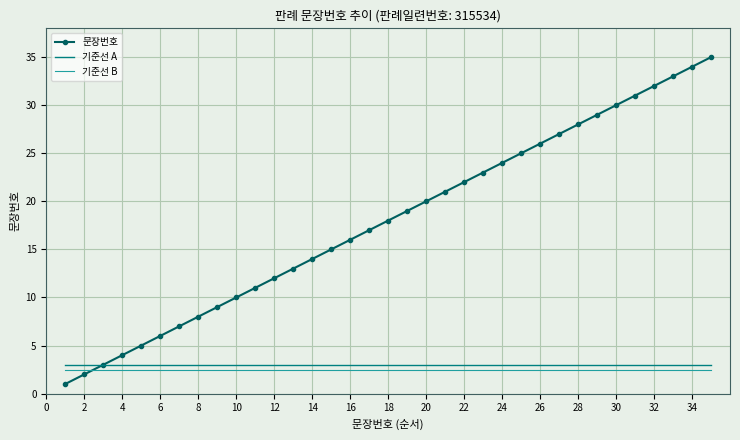

What is the minimum value shown in the chart?

1.0